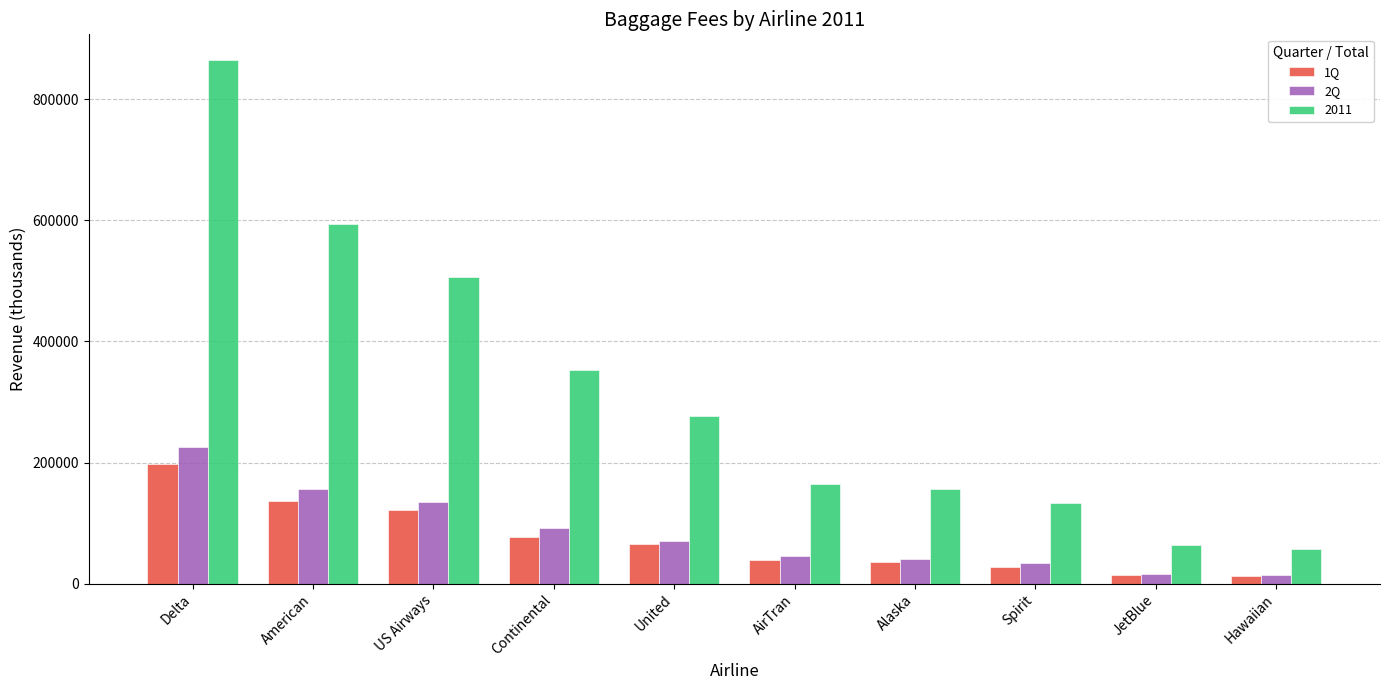

At which category is the sum across all series the highest?

Delta